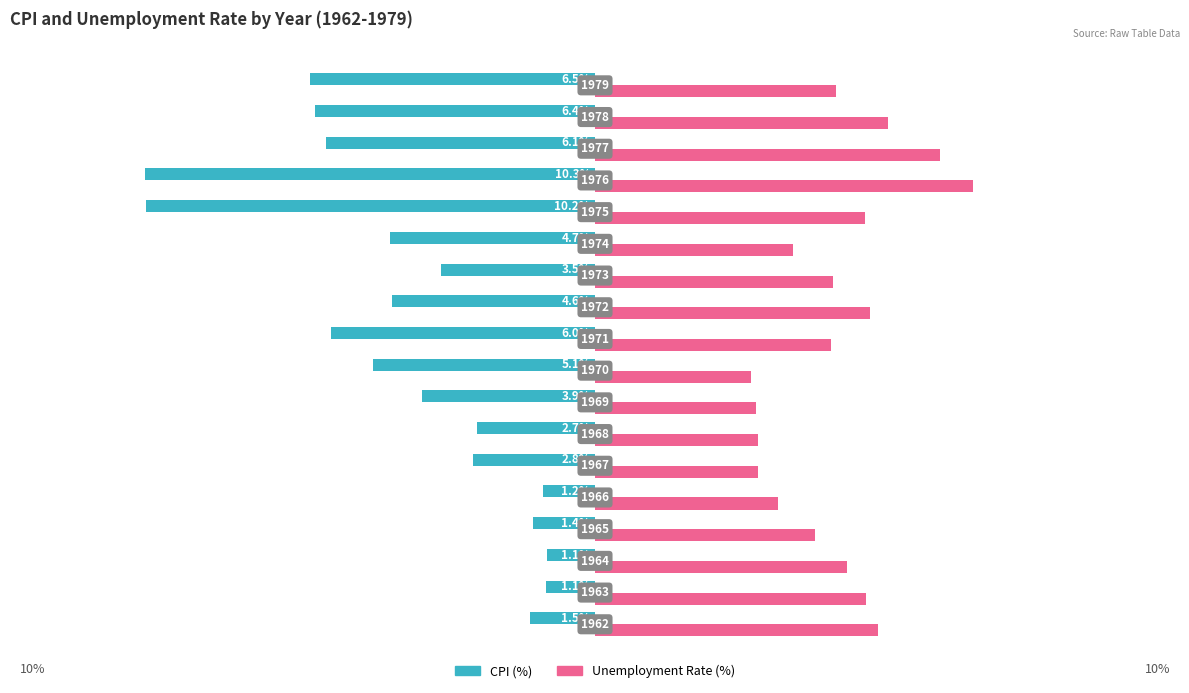

Which series has the widest spread of values?

CPI (%)